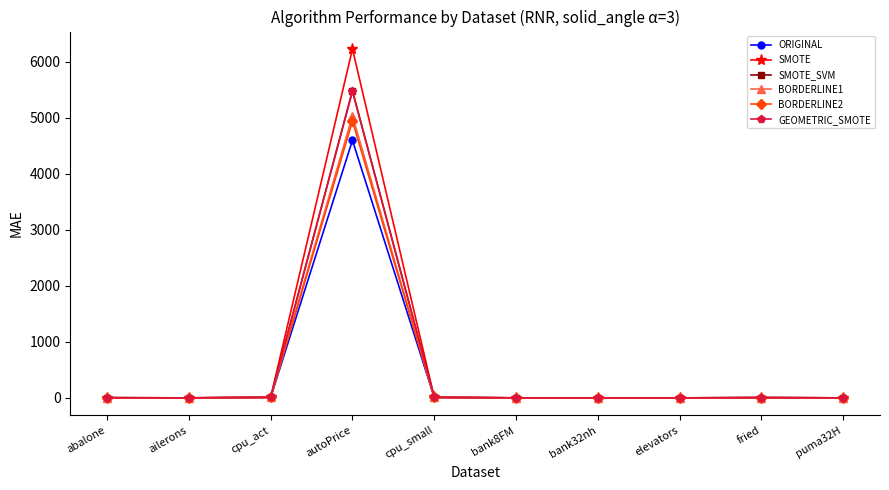

At which label is SMOTE closest to 3114?

cpu_act